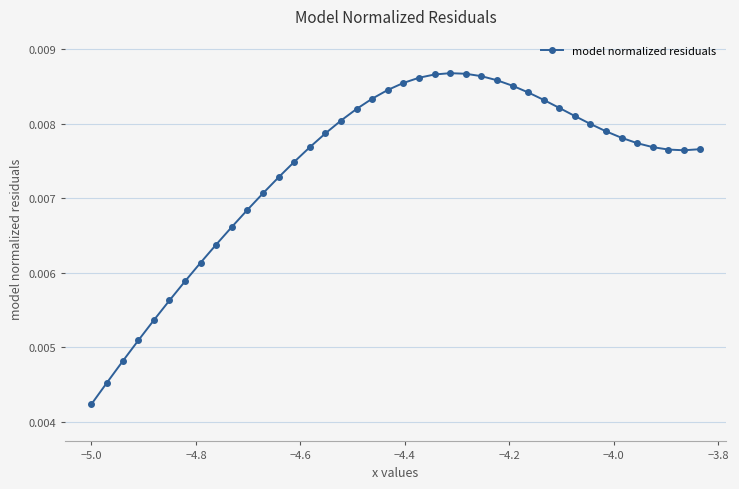

How many values are between 0 and 1?

40